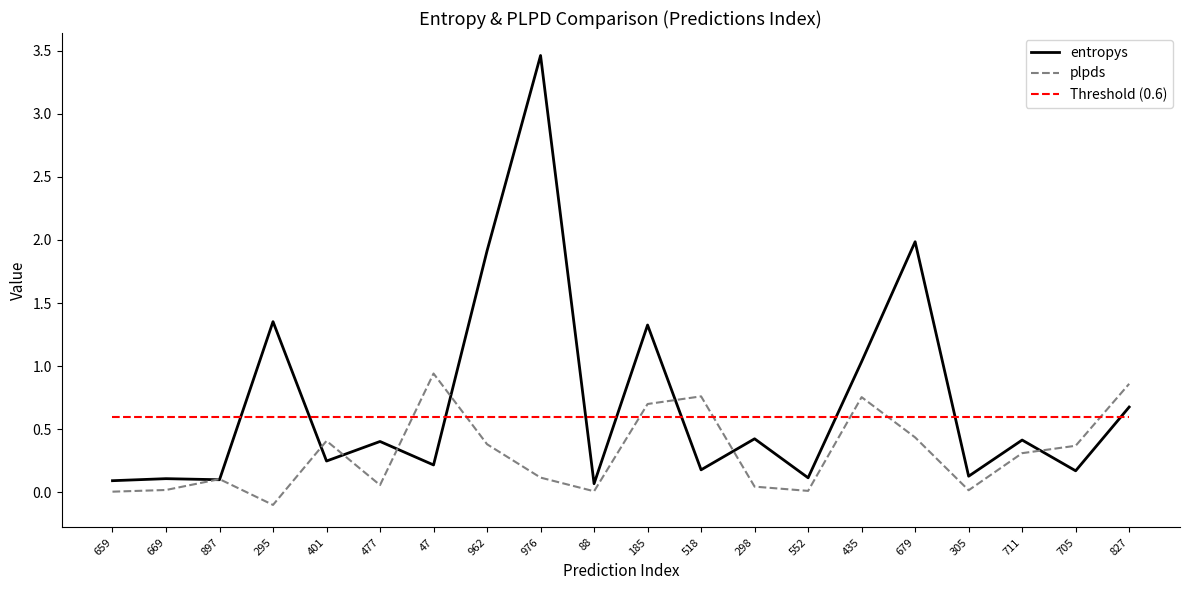

How many lines are shown in the chart?

3